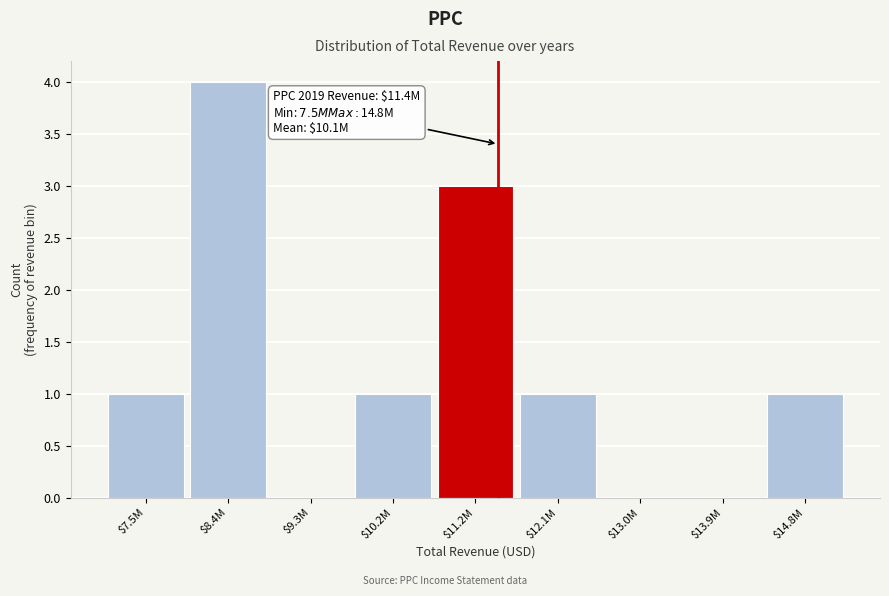

True or false: the data shows -2 at $13.9M.

False